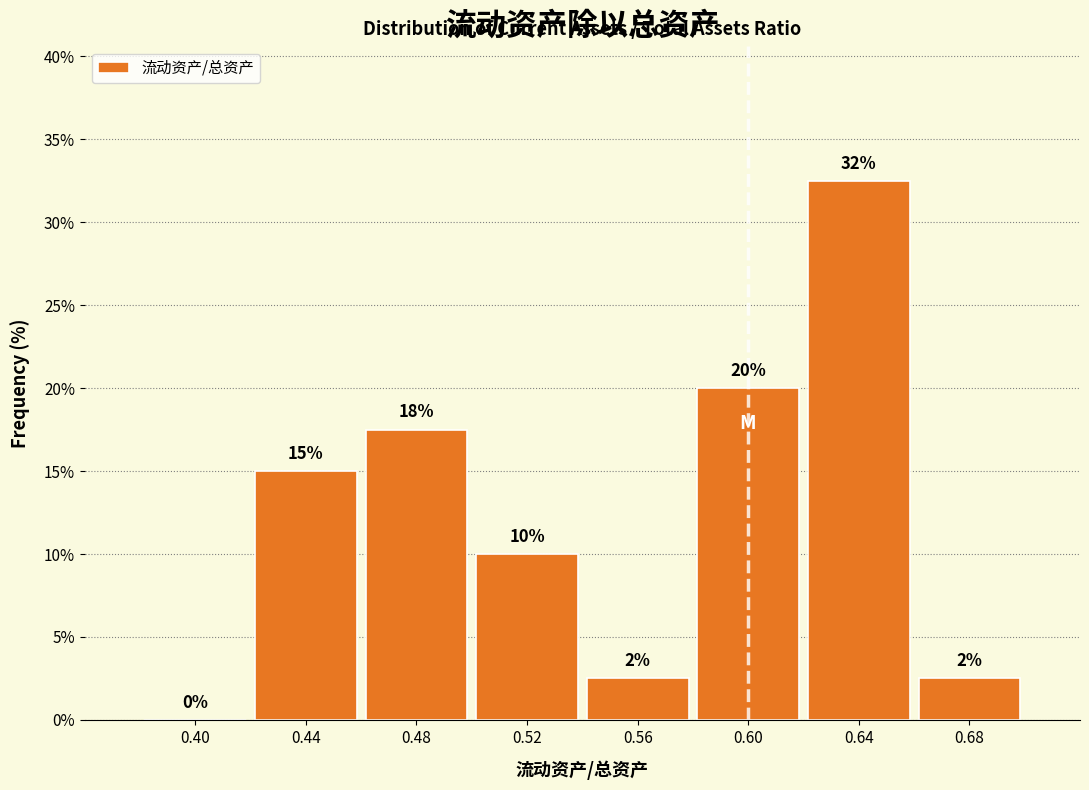

Which range on the x-axis has the tallest bar?

0.62 to 0.66